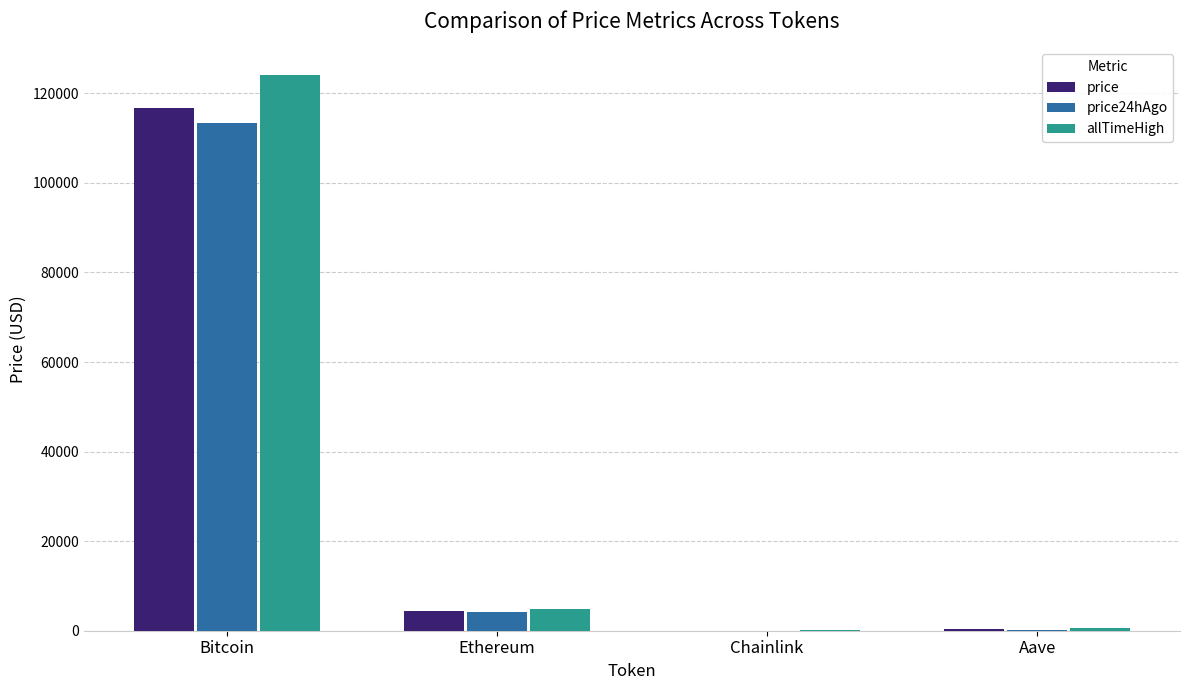

What is the maximum value for price24hAgo?

113430.0